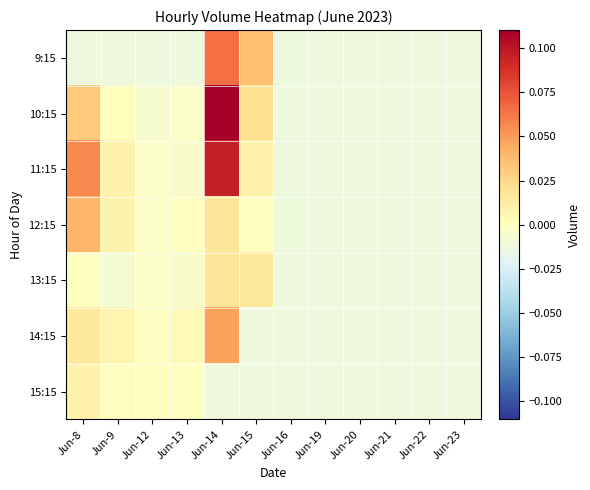

Reading left to right, list all the values displayed in this chart.

9:15: Jun-8=-0.0	Jun-9=-0.0	Jun-12=-0.0	Jun-13=-0.0	Jun-14=0.1	Jun-15=0.0	Jun-16=-0.0	Jun-19=-0.0	Jun-20=-0.0	Jun-21=-0.0	Jun-22=-0.0	Jun-23=-0.0
10:15: Jun-8=0.0	Jun-9=0.0	Jun-12=-0.0	Jun-13=-0.0	Jun-14=0.1	Jun-15=0.0	Jun-16=-0.0	Jun-19=-0.0	Jun-20=-0.0	Jun-21=-0.0	Jun-22=-0.0	Jun-23=-0.0
11:15: Jun-8=0.1	Jun-9=0.0	Jun-12=-0.0	Jun-13=-0.0	Jun-14=0.1	Jun-15=0.0	Jun-16=-0.0	Jun-19=-0.0	Jun-20=-0.0	Jun-21=-0.0	Jun-22=-0.0	Jun-23=-0.0
12:15: Jun-8=0.0	Jun-9=0.0	Jun-12=-0.0	Jun-13=-0.0	Jun-14=0.0	Jun-15=0.0	Jun-16=-0.0	Jun-19=-0.0	Jun-20=-0.0	Jun-21=-0.0	Jun-22=-0.0	Jun-23=-0.0
13:15: Jun-8=-0.0	Jun-9=-0.0	Jun-12=-0.0	Jun-13=-0.0	Jun-14=0.0	Jun-15=0.0	Jun-16=-0.0	Jun-19=-0.0	Jun-20=-0.0	Jun-21=-0.0	Jun-22=-0.0	Jun-23=-0.0
14:15: Jun-8=0.0	Jun-9=0.0	Jun-12=-0.0	Jun-13=0.0	Jun-14=0.0	Jun-15=-0.0	Jun-16=-0.0	Jun-19=-0.0	Jun-20=-0.0	Jun-21=-0.0	Jun-22=-0.0	Jun-23=-0.0
15:15: Jun-8=0.0	Jun-9=-0.0	Jun-12=-0.0	Jun-13=0.0	Jun-14=-0.0	Jun-15=-0.0	Jun-16=-0.0	Jun-19=-0.0	Jun-20=-0.0	Jun-21=-0.0	Jun-22=-0.0	Jun-23=-0.0